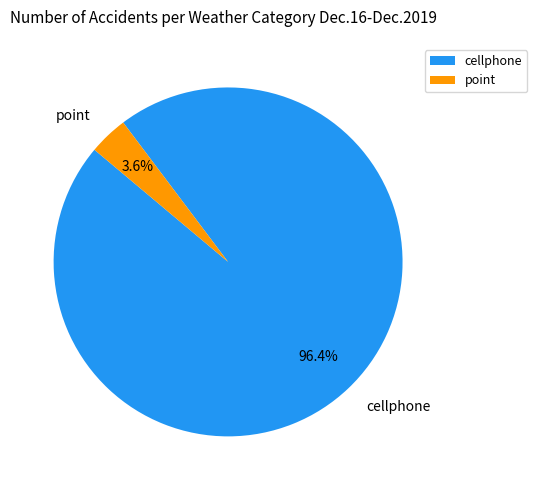

What is the smallest slice in the pie chart?

point